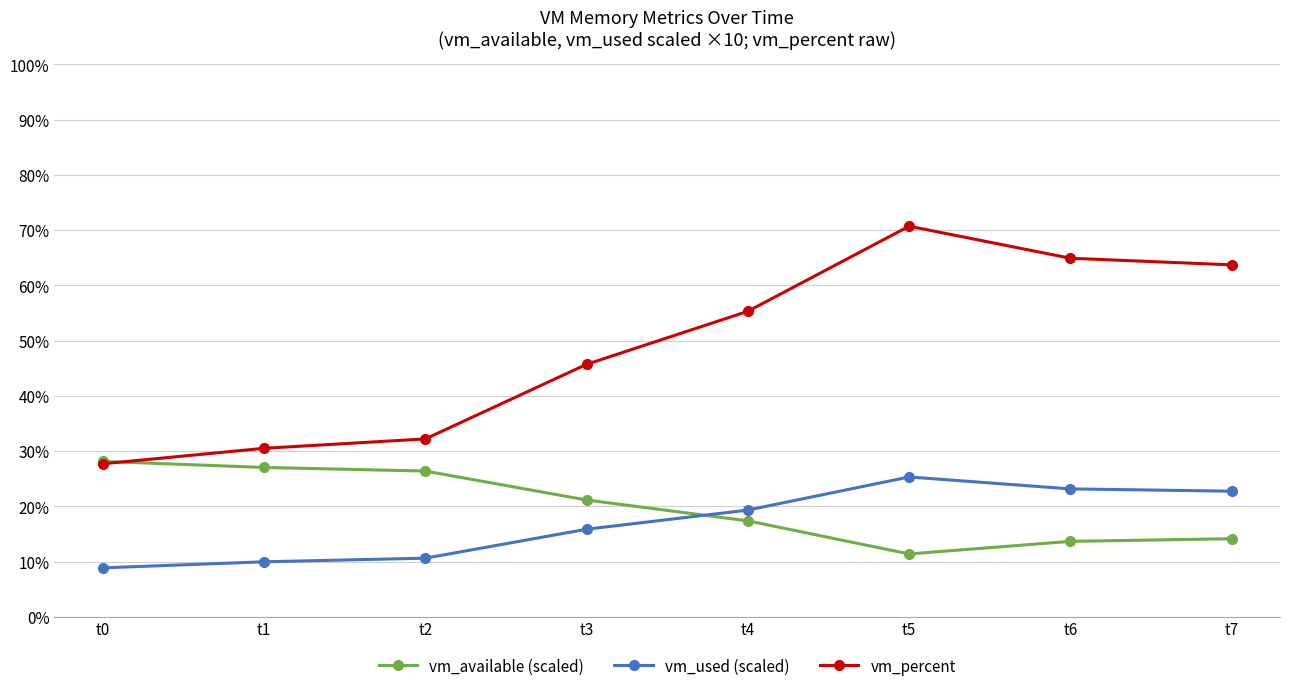

What is the value of the vm_percent point at the 4th from the left?

45.7